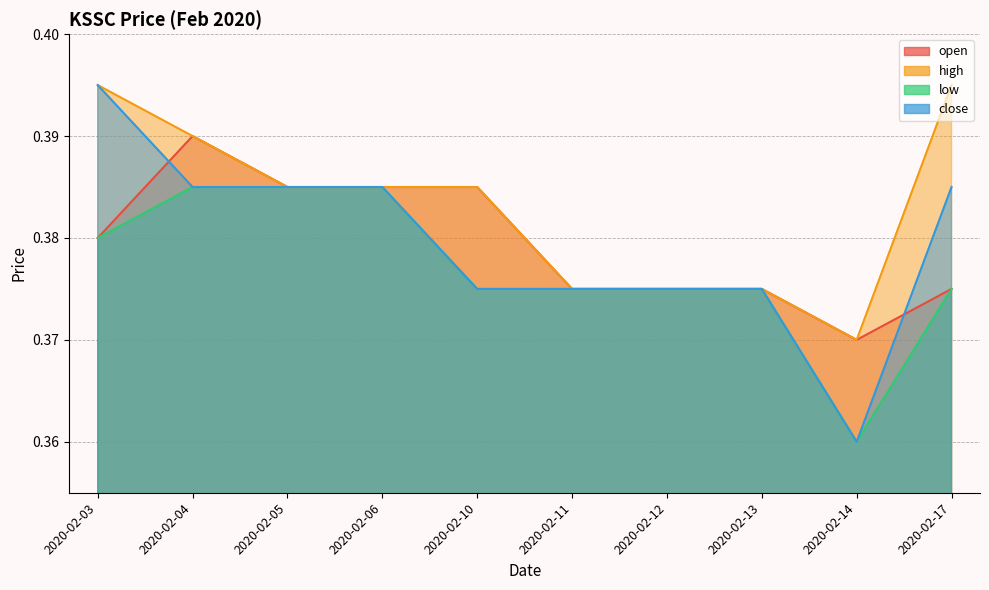

The value of high at 2020-02-05 is 0.4. True or false?

True